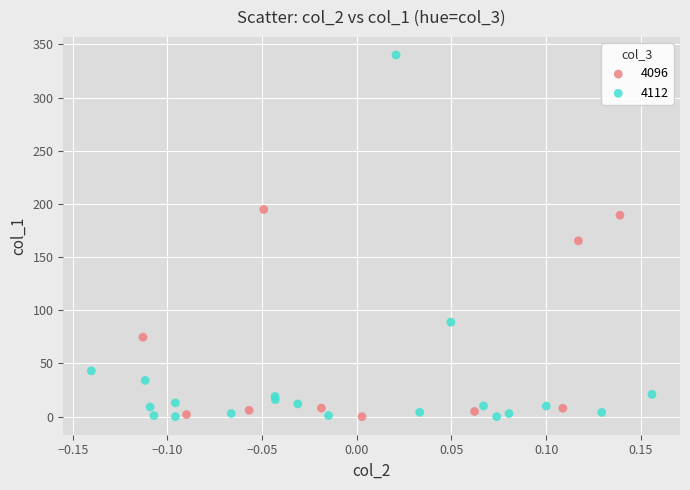

Which series contains the highest Y value?

4112